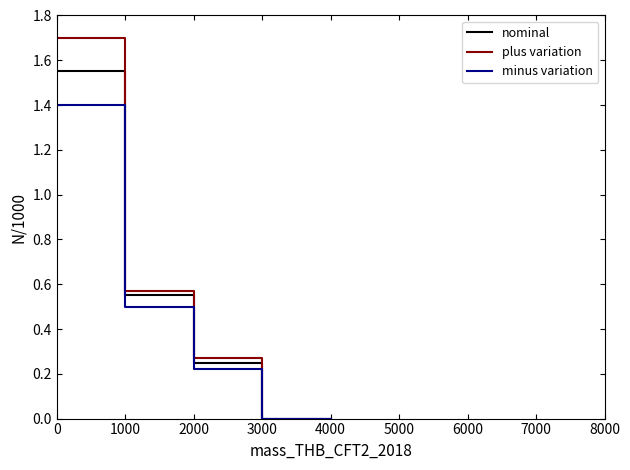

Does the chart display data point markers on the line(s)?

No